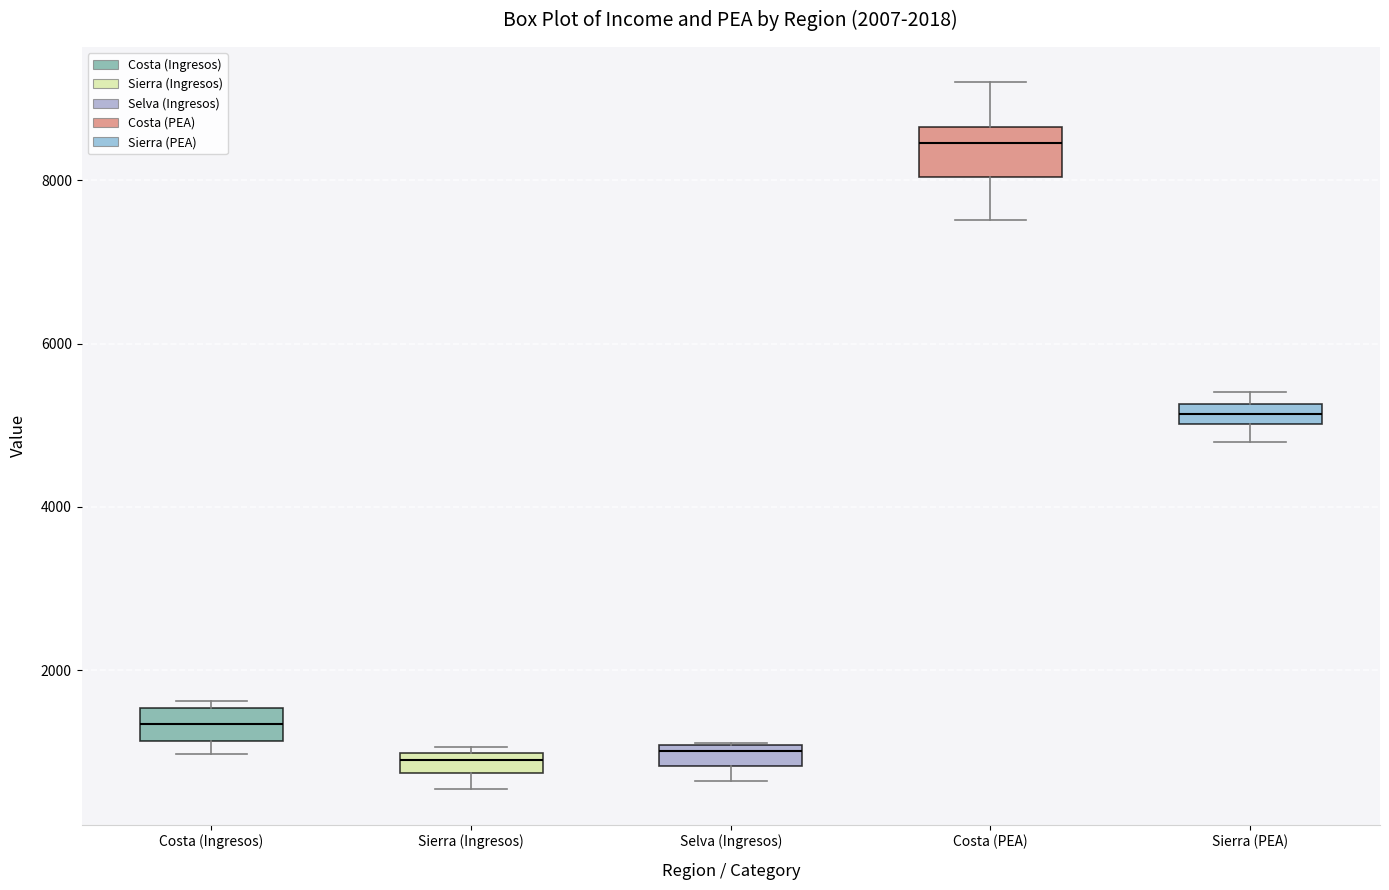

Which box is the tallest, from its lower edge to its upper edge?

Costa (PEA)